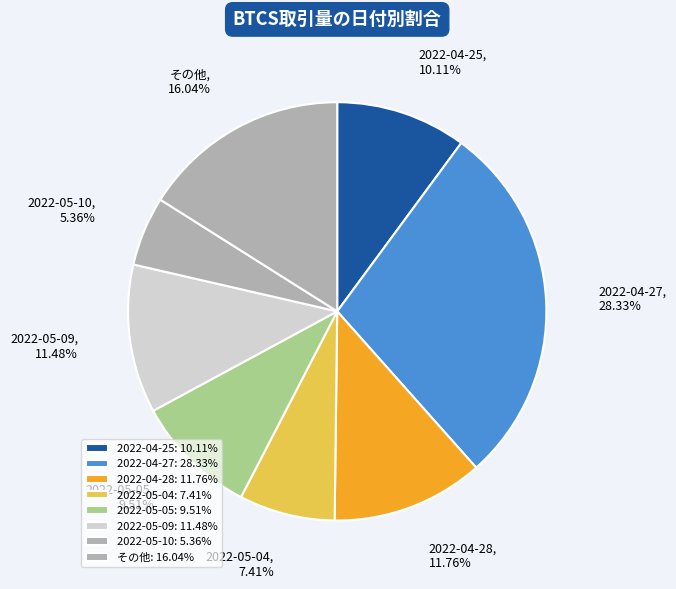

Count the number of slices in the pie.

8